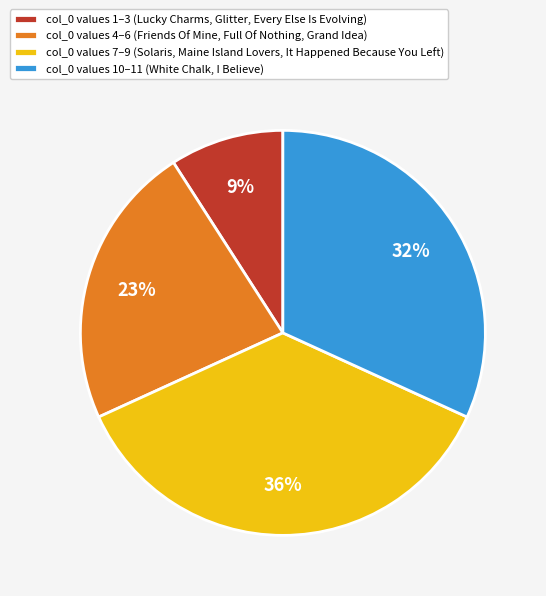

Approximately how many times larger is the value at col_0 values 1–3 (Lucky Charms, Glitter, Every Else Is Evolving) compared to col_0 values 10–11 (White Chalk, I Believe)?

0.3